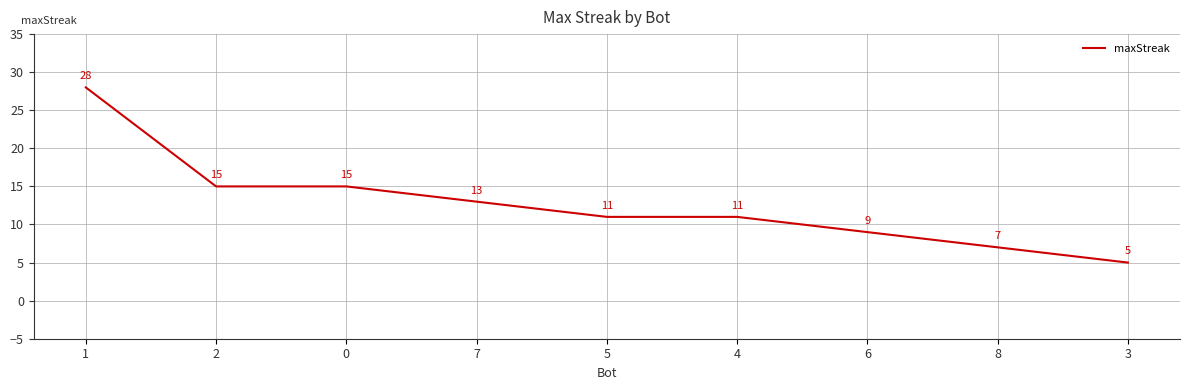

What is the minimum value shown in the chart?

5